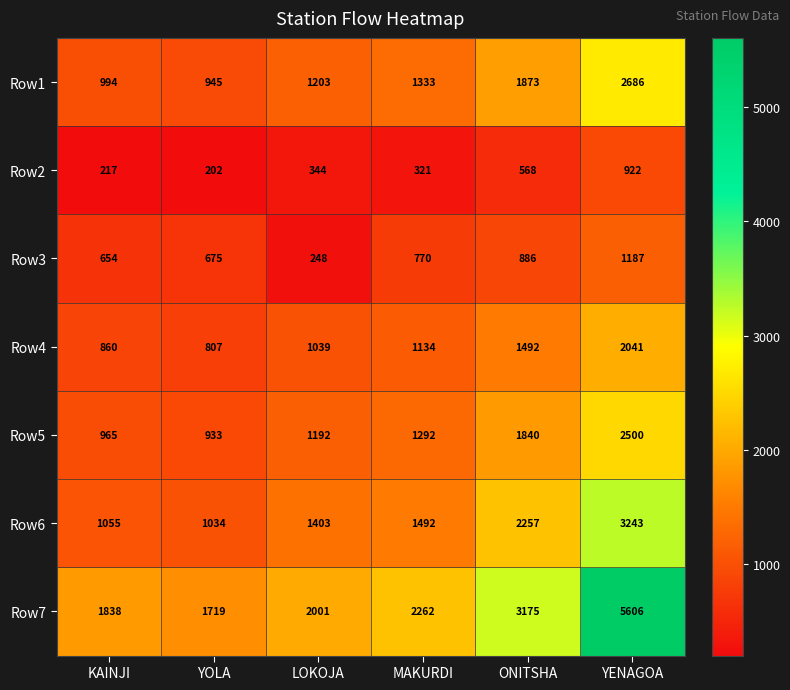

What is the difference between the highest and lowest values at YOLA?

1517